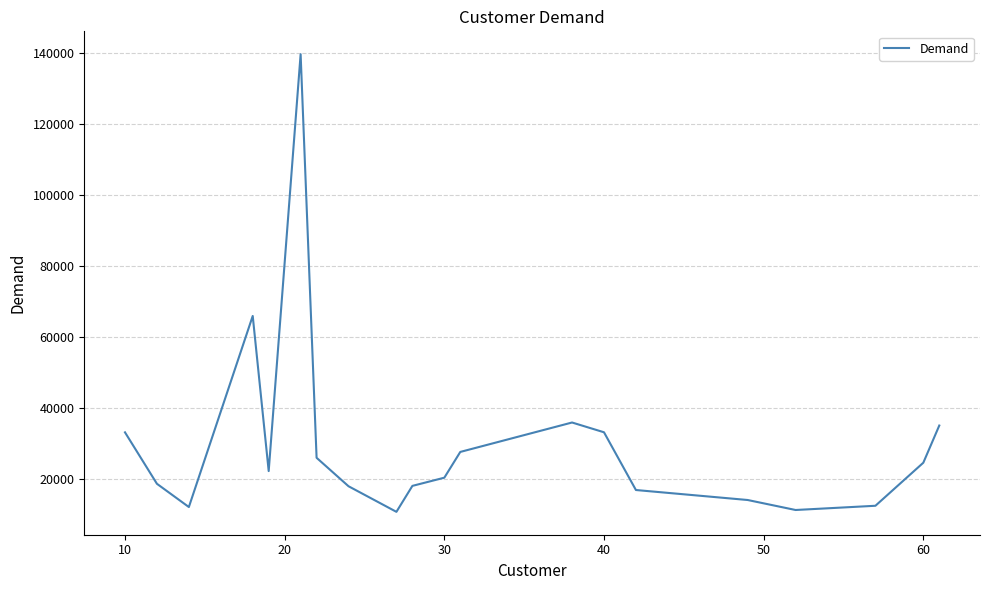

True or false: there are more than 0 points higher than both neighbors.

True